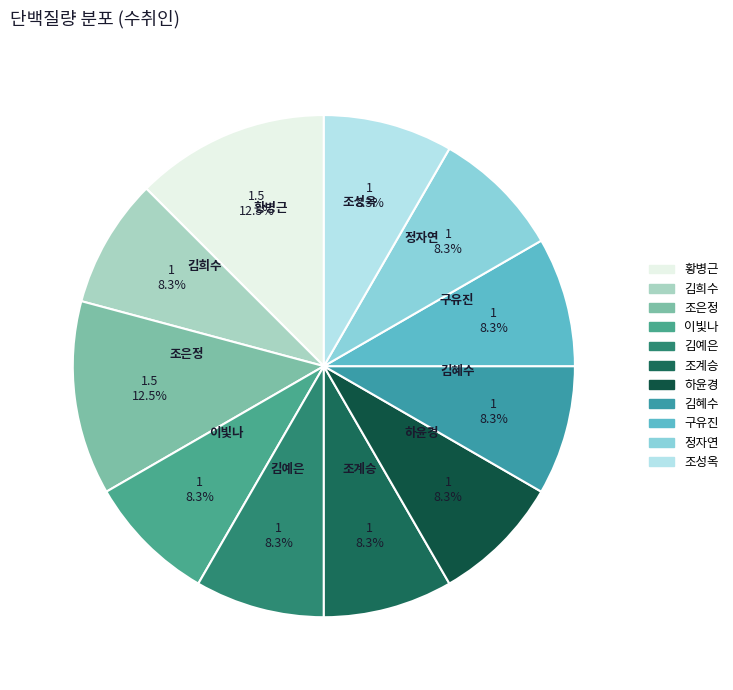

How much of the chart is everything except 구유진?

91.7%